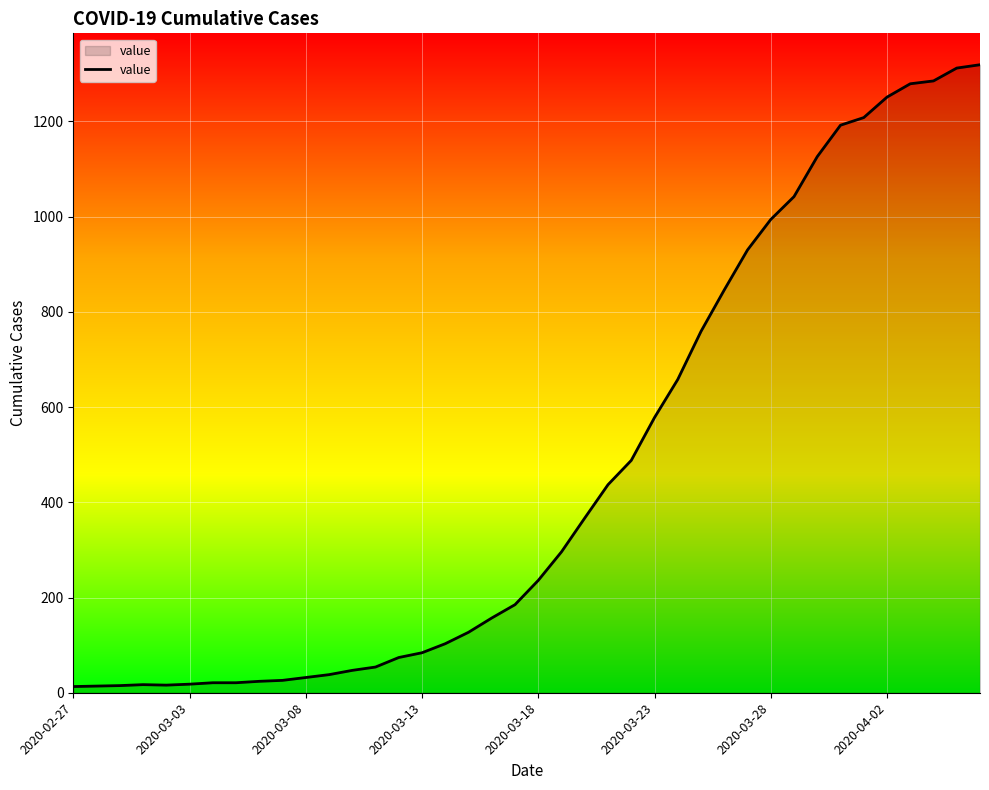

What is the difference between the maximum and minimum values?

1306